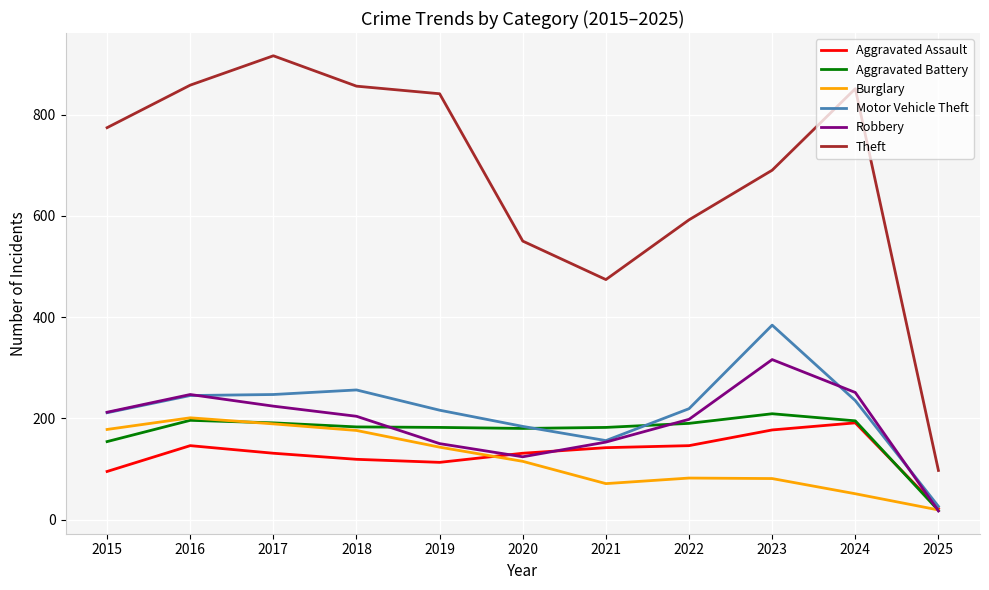

Which series has the largest range (max minus min)?

Theft